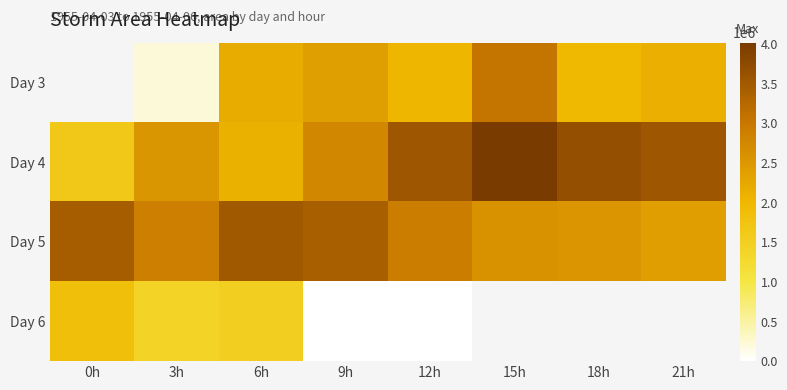

What is the difference between the highest and lowest values at 21h?

1391875.0